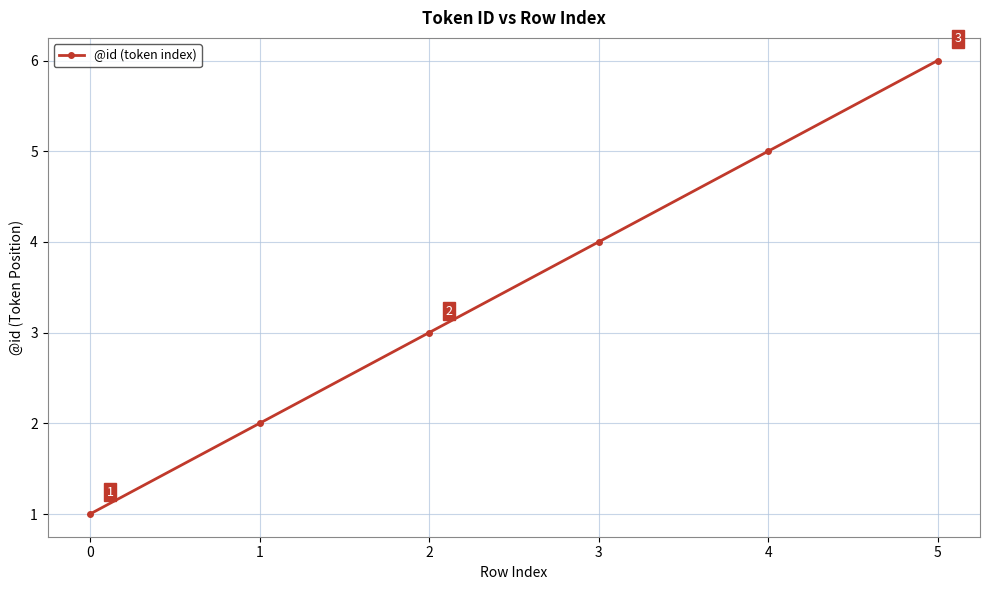

What value does the data have at 2?

3